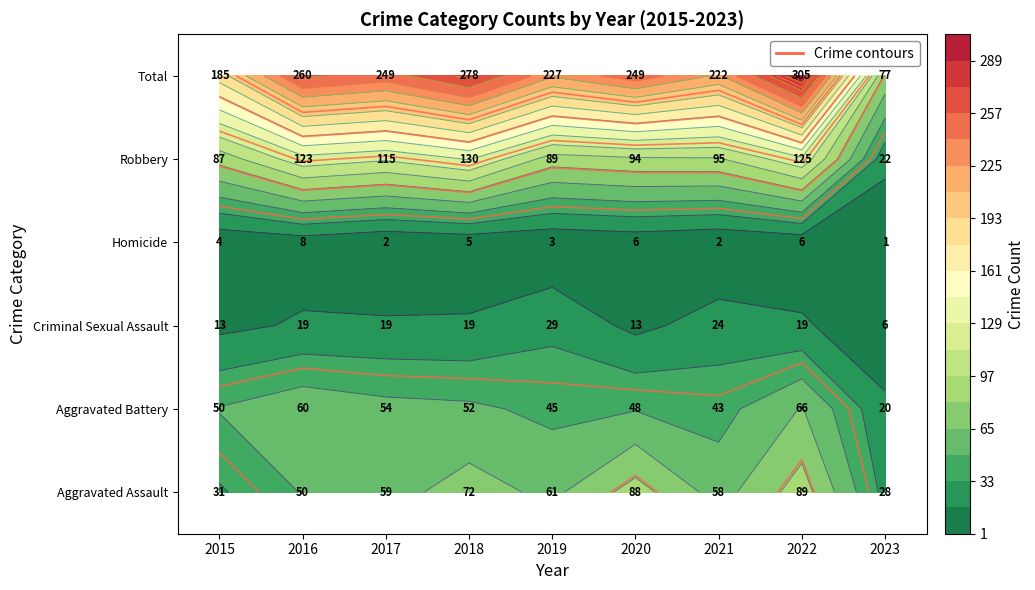

True or false: Criminal Sexual Assault has a value of 29 at 2019.

True